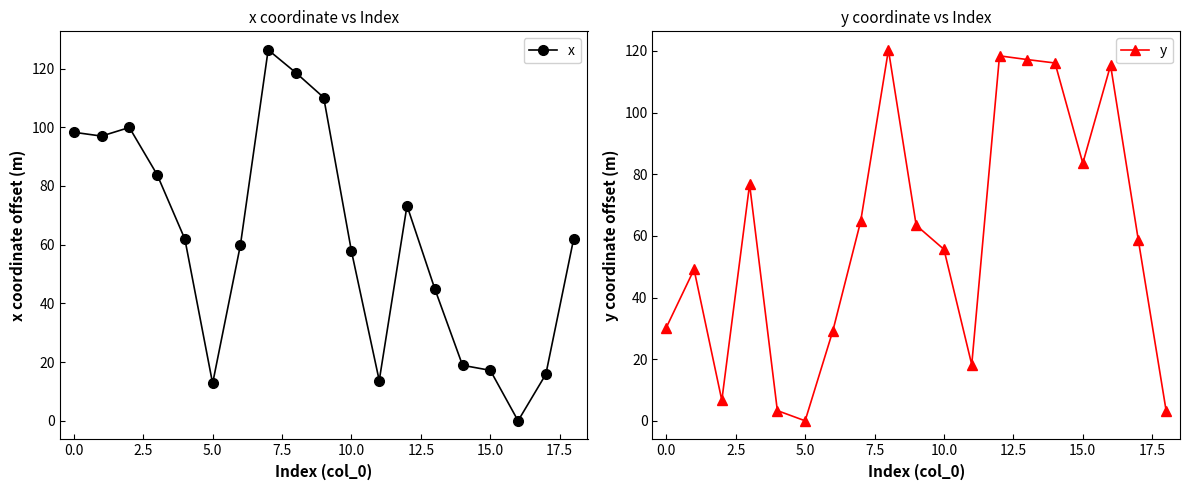

How many distinct data groups are displayed?

2